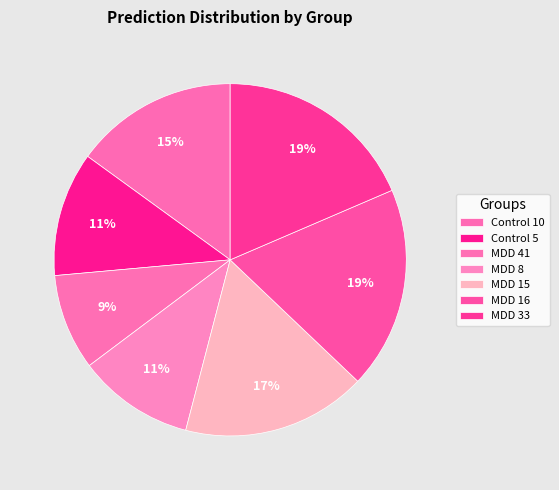

Count the number of slices in the pie.

7